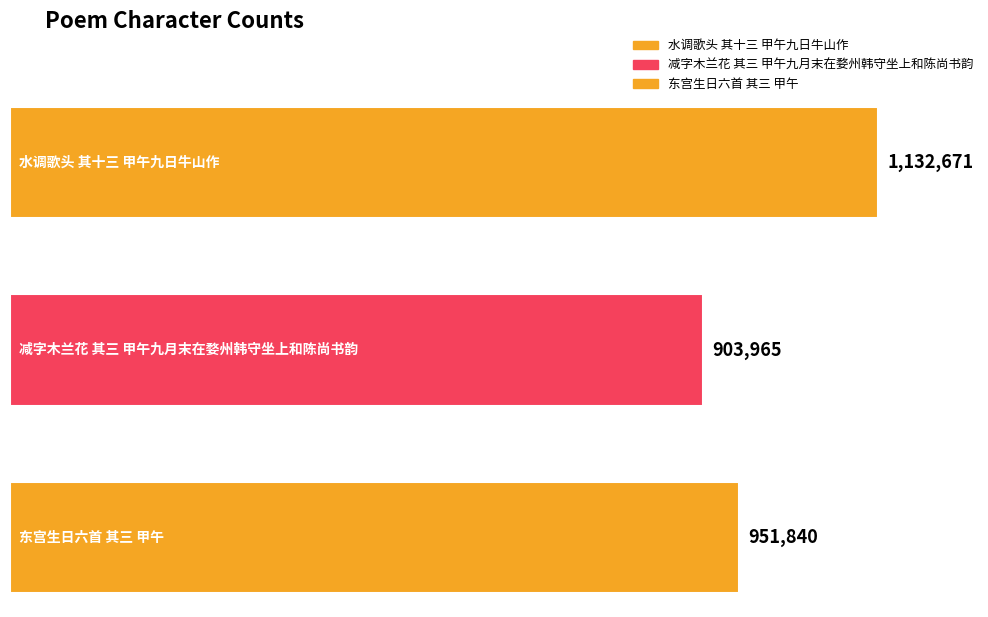

What is the approximate value at 东宫生日六首 其三 甲午, to the nearest 100?

951800